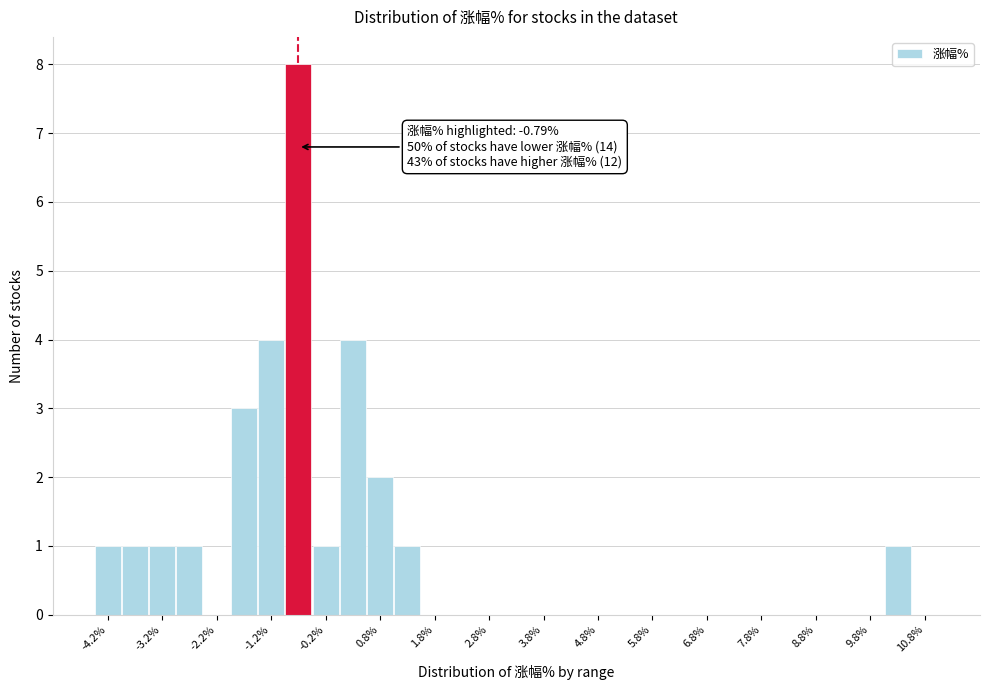

Which range on the x-axis has the tallest bar?

-1.0 to -0.5